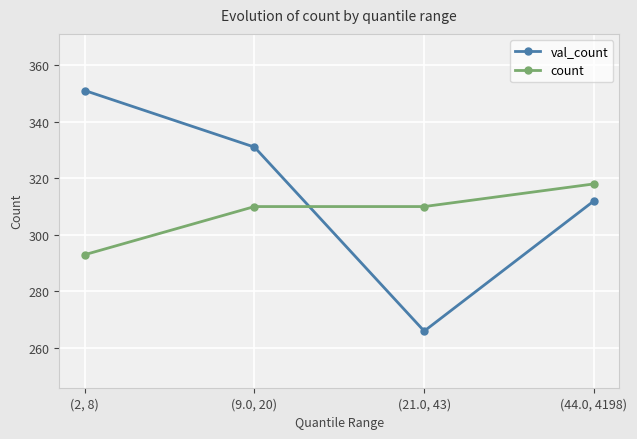

List the series in order of their overall mean, highest first.

val_count, count